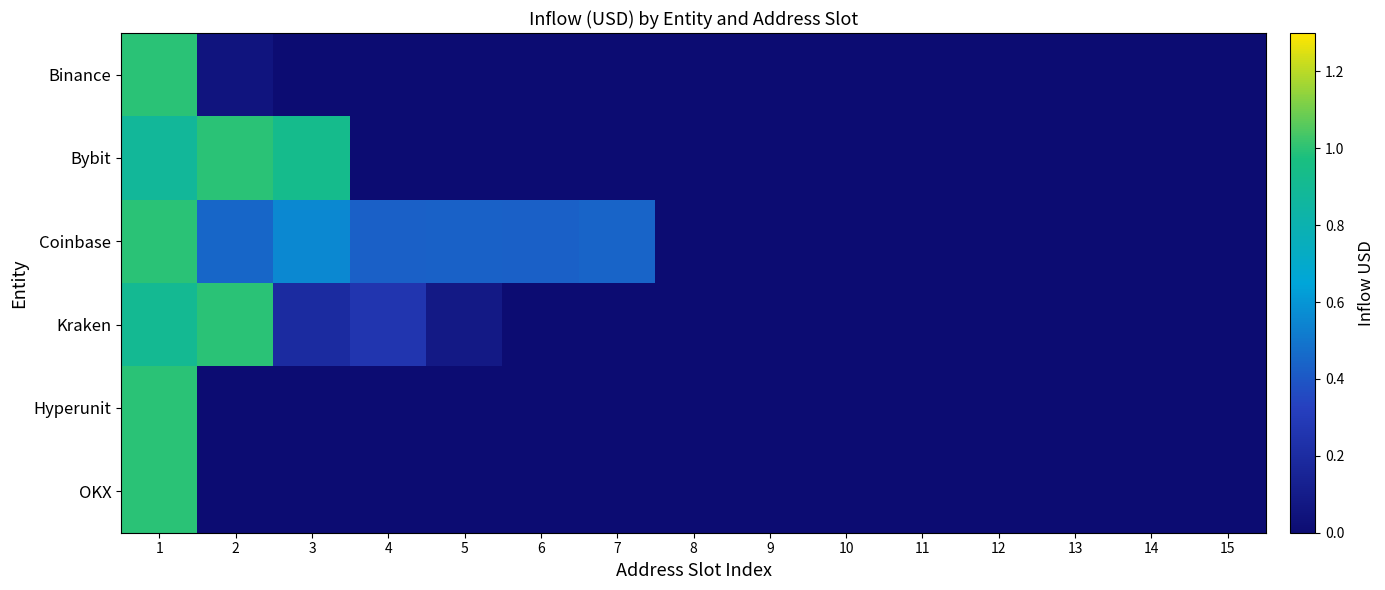

At 14, list the series in order from largest to smallest.

Binance, Bybit, Coinbase, Kraken, Hyperunit, OKX